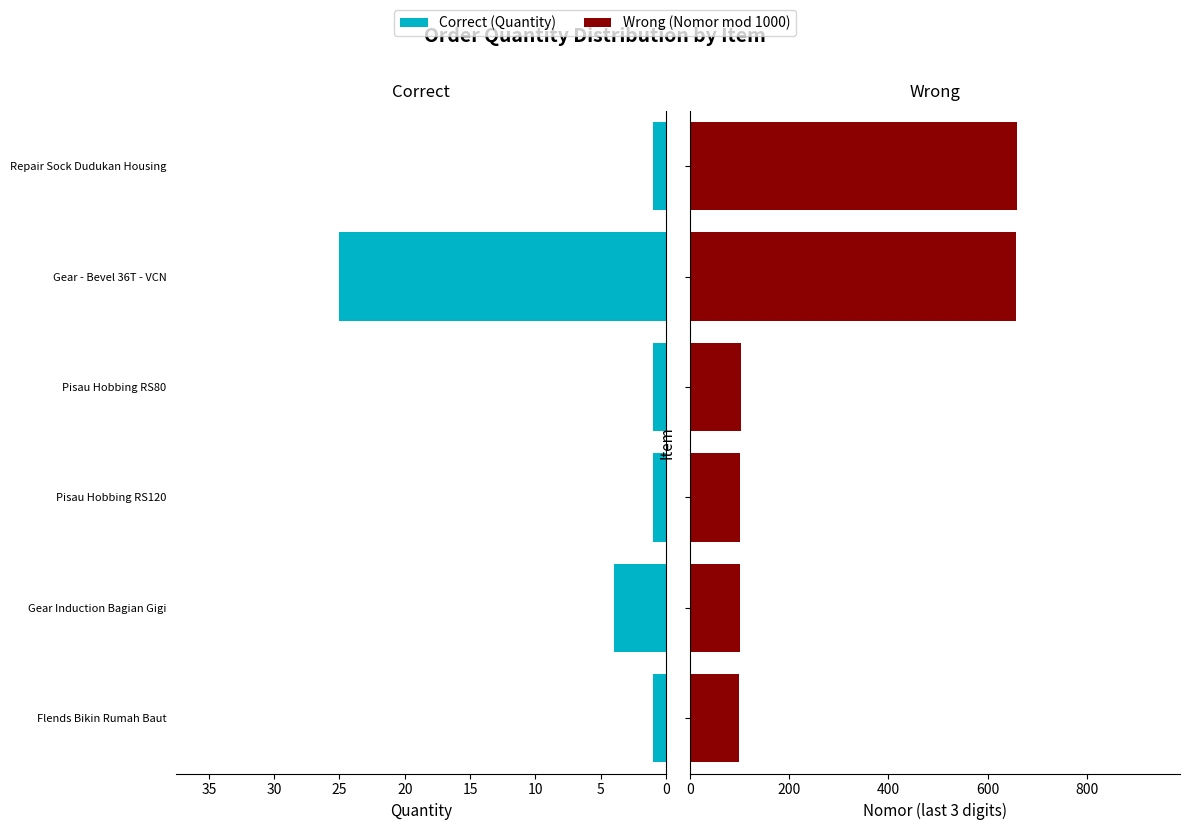

Which series changed the most between Flends Bikin Rumah Baut and Gear - Bevel 36T - VCN?

Wrong